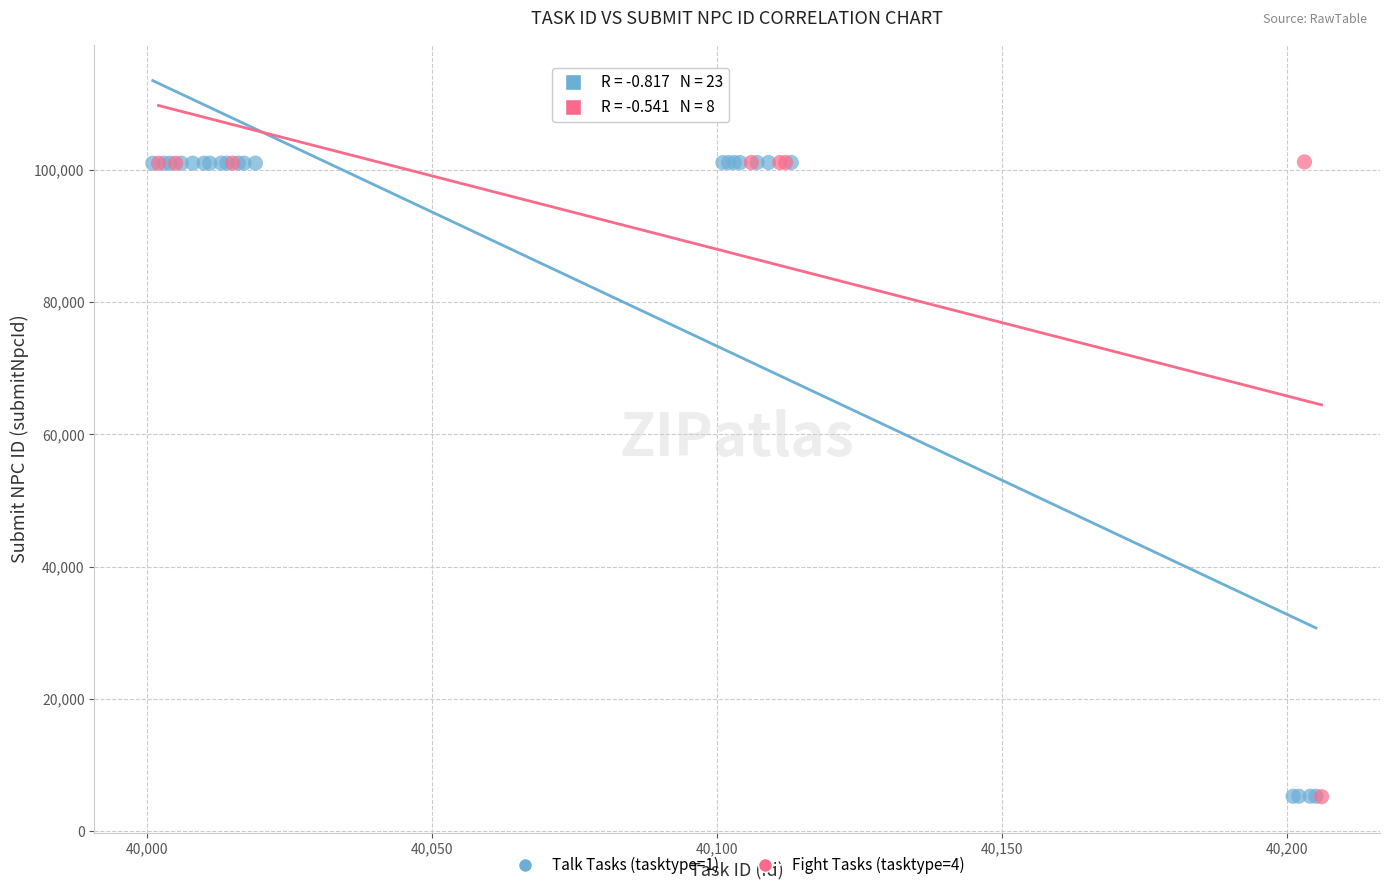

What are all the series names shown in the legend?

Talk Tasks (tasktype=1), Fight Tasks (tasktype=4)